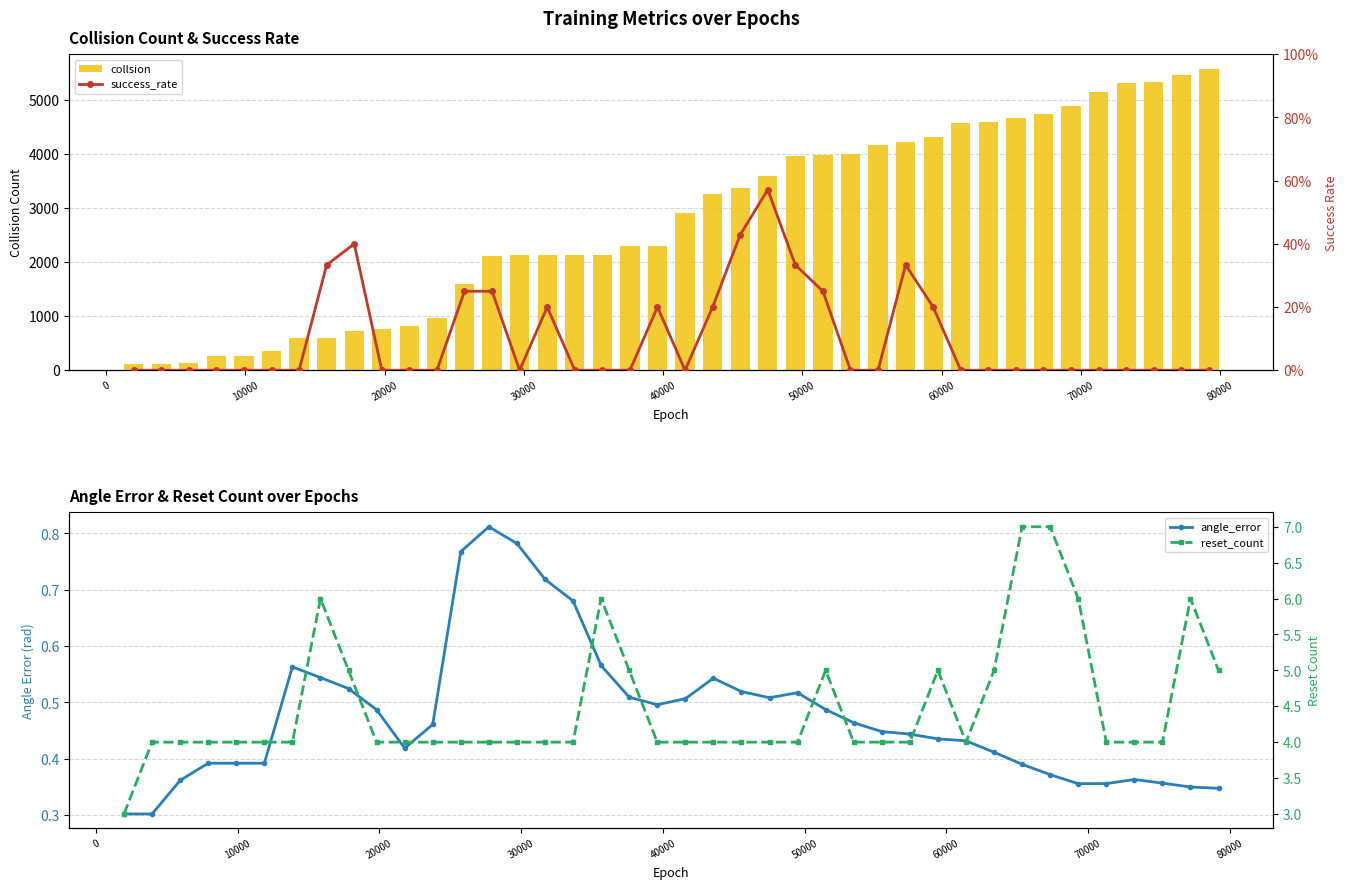

The value of collsion at 50000 is 3973.0. True or false?

True